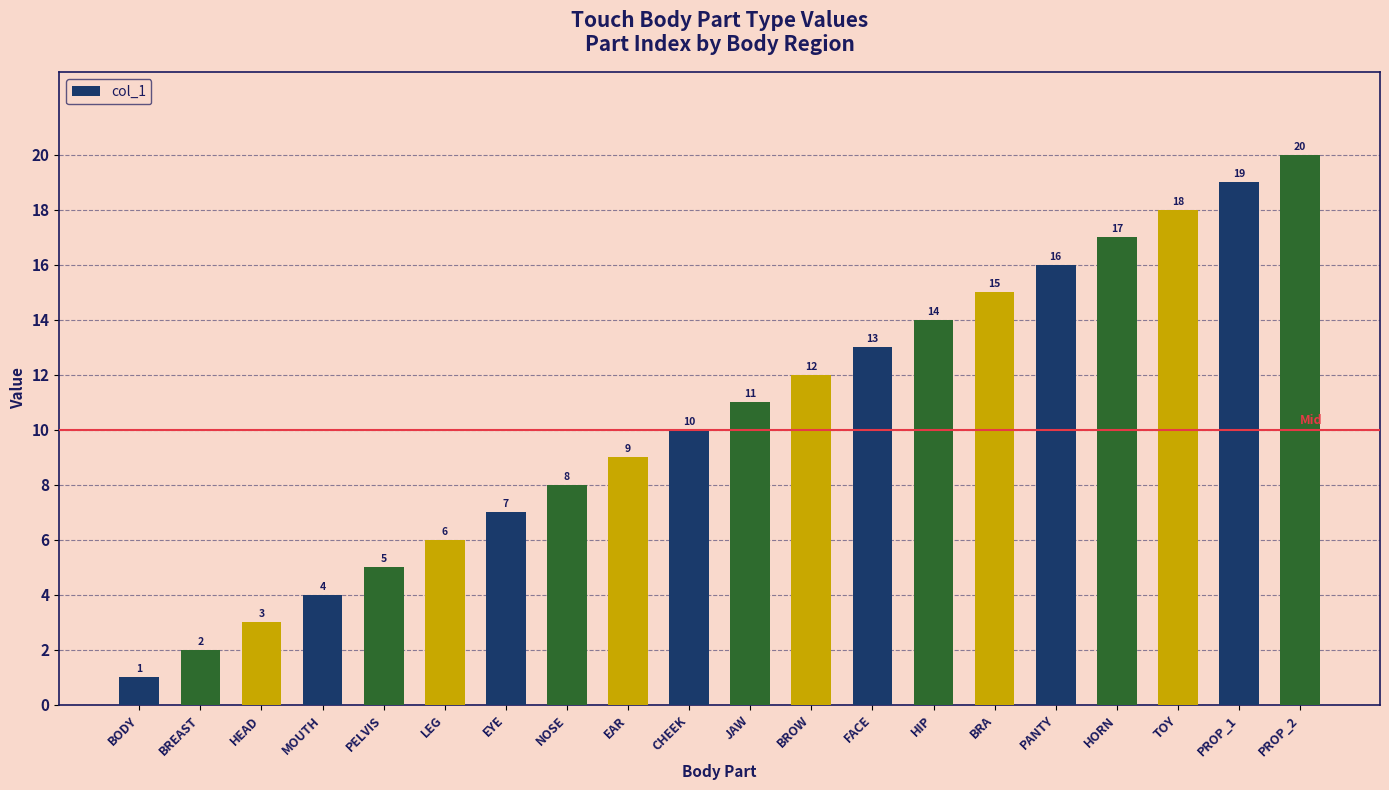

At which category does the chart reach its minimum across all series?

BODY